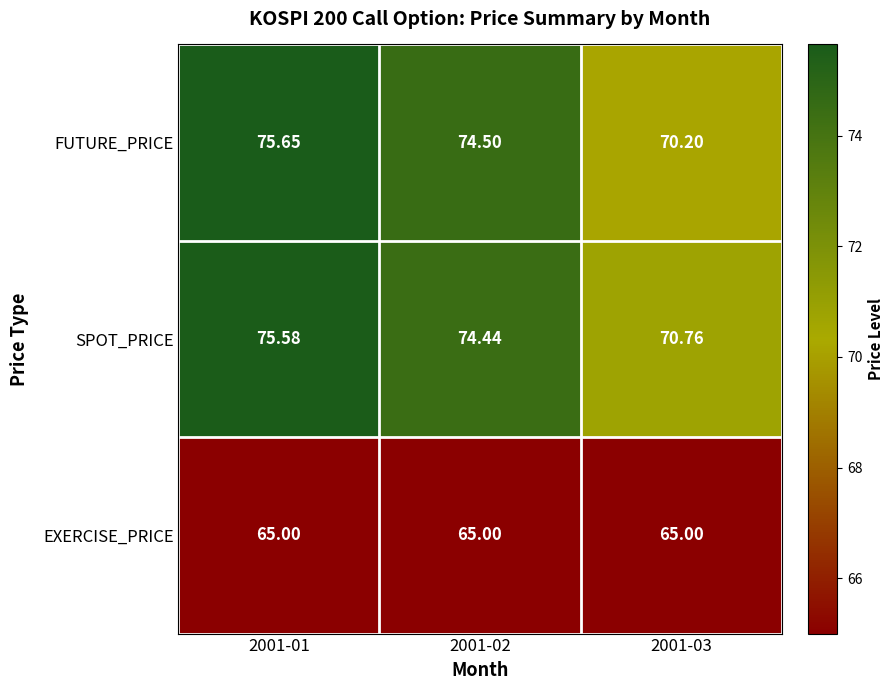

Is the value of FUTURE_PRICE at 2001-03 greater than the value of EXERCISE_PRICE at 2001-02?

Yes